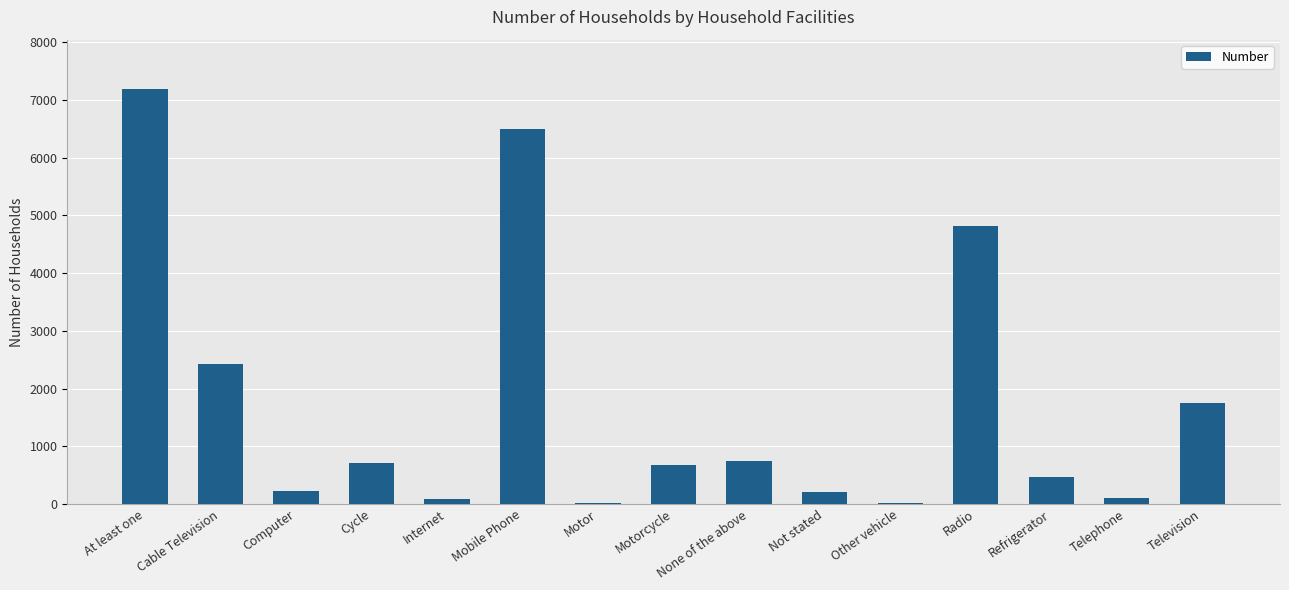

At which label is the value closest to 3599?

Cable Television